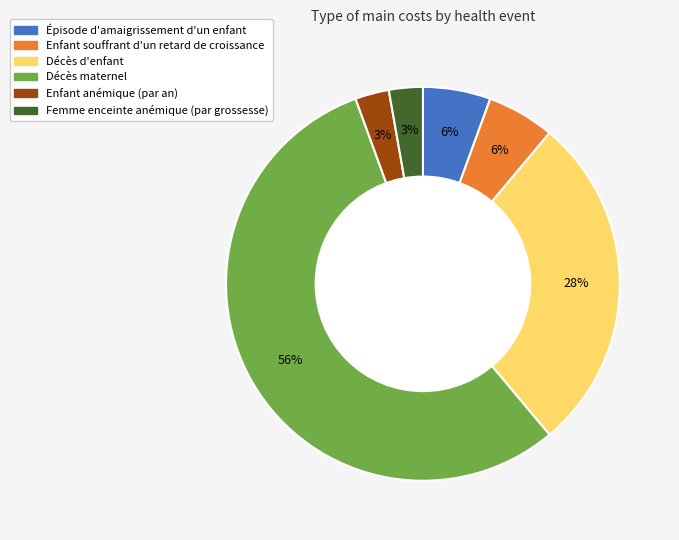

Combined, do Enfant anémique (par an) and Décès d'enfant account for over 50%?

No